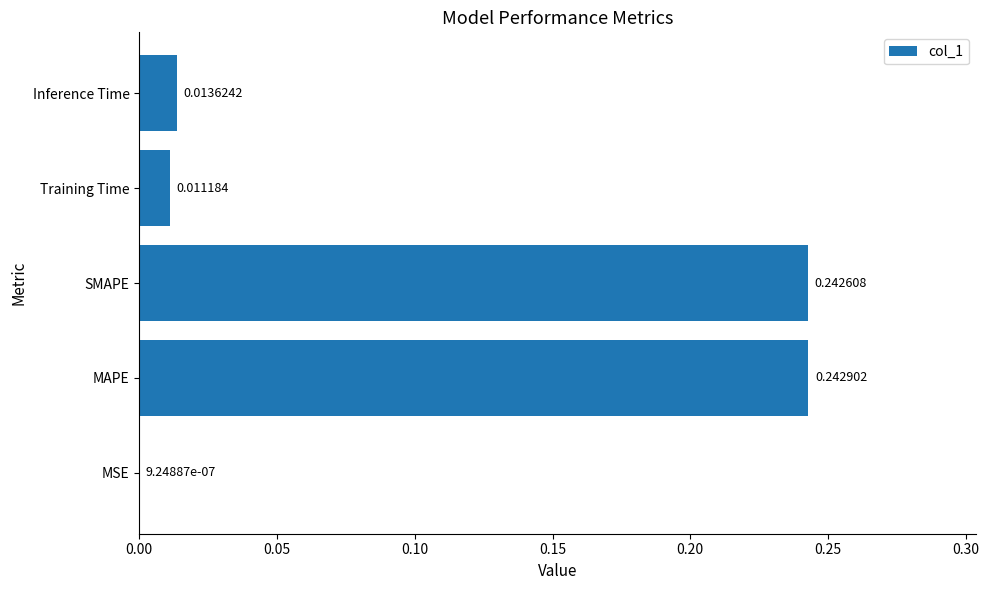

What is the sum of the values at SMAPE and Training Time?

0.3